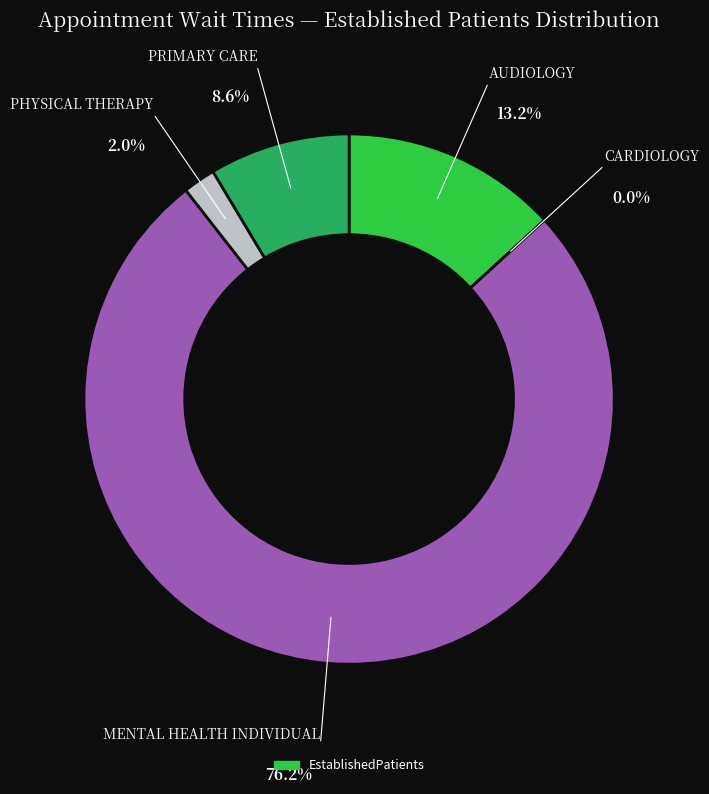

Is the sum of AUDIOLOGY and PRIMARY CARE greater than half?

No